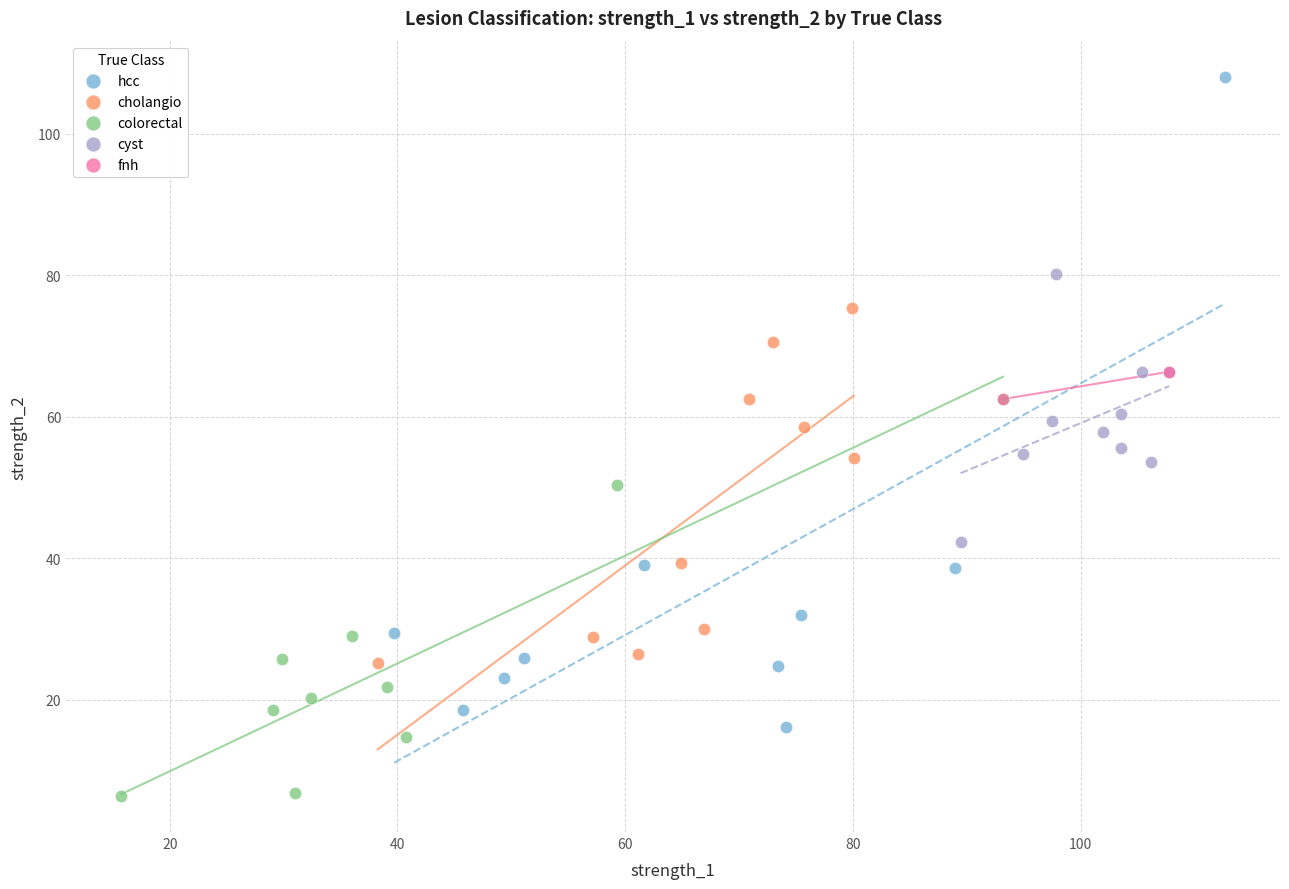

Which series has the widest spread of Y values?

hcc